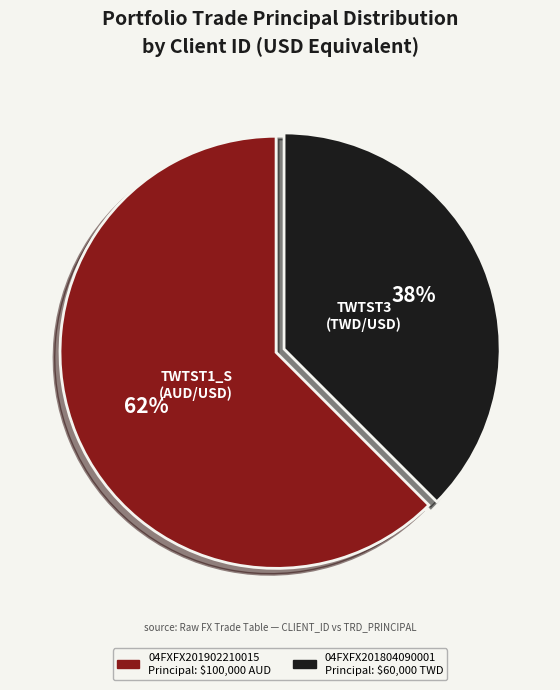

What percentage is the 04FXFX201804090001 slice, to the nearest percent?

38%